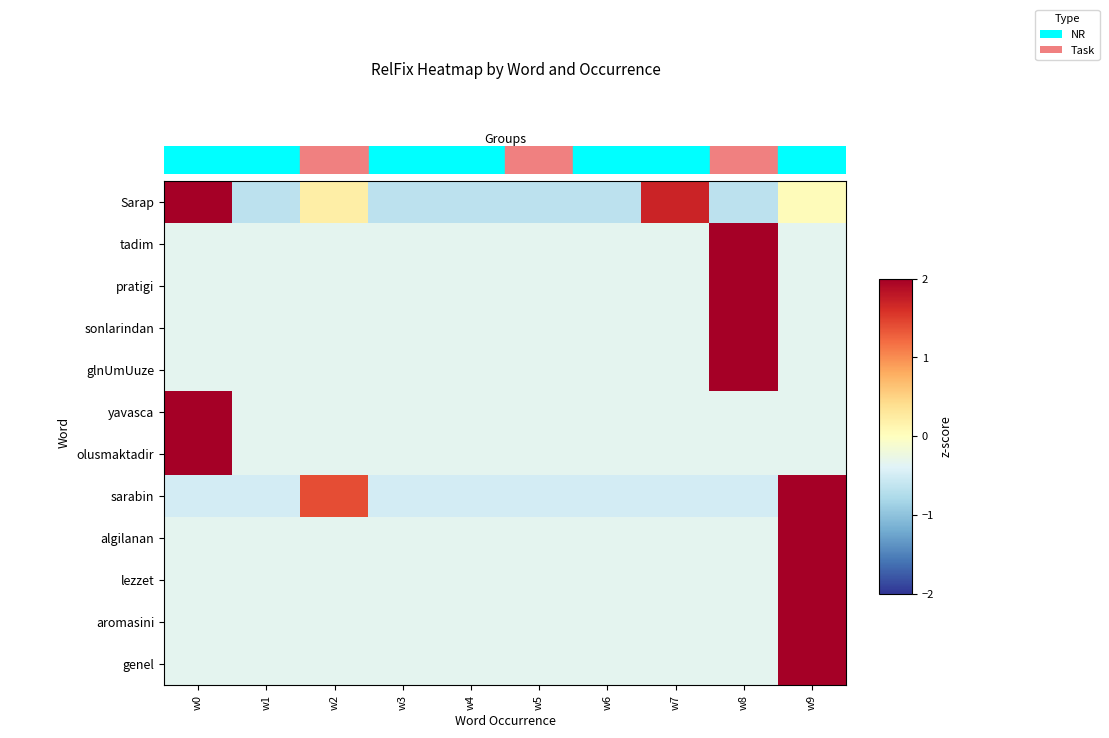

Reading left to right, transcribe all the data shown in this chart.

Sarap: w0=2.1	w1=-0.7	w2=0.2	w3=-0.7	w4=-0.7	w5=-0.7	w6=-0.7	w7=1.7	w8=-0.7	w9=0.0
tadim: w0=-0.3	w1=-0.3	w2=-0.3	w3=-0.3	w4=-0.3	w5=-0.3	w6=-0.3	w7=-0.3	w8=3.0	w9=-0.3
pratigi: w0=-0.3	w1=-0.3	w2=-0.3	w3=-0.3	w4=-0.3	w5=-0.3	w6=-0.3	w7=-0.3	w8=3.0	w9=-0.3
sonlarindan: w0=-0.3	w1=-0.3	w2=-0.3	w3=-0.3	w4=-0.3	w5=-0.3	w6=-0.3	w7=-0.3	w8=3.0	w9=-0.3
glnUmUuze: w0=-0.3	w1=-0.3	w2=-0.3	w3=-0.3	w4=-0.3	w5=-0.3	w6=-0.3	w7=-0.3	w8=3.0	w9=-0.3
yavasca: w0=3.0	w1=-0.3	w2=-0.3	w3=-0.3	w4=-0.3	w5=-0.3	w6=-0.3	w7=-0.3	w8=-0.3	w9=-0.3
olusmaktadir: w0=3.0	w1=-0.3	w2=-0.3	w3=-0.3	w4=-0.3	w5=-0.3	w6=-0.3	w7=-0.3	w8=-0.3	w9=-0.3
sarabin: w0=-0.5	w1=-0.5	w2=1.4	w3=-0.5	w4=-0.5	w5=-0.5	w6=-0.5	w7=-0.5	w8=-0.5	w9=2.5
algilanan: w0=-0.3	w1=-0.3	w2=-0.3	w3=-0.3	w4=-0.3	w5=-0.3	w6=-0.3	w7=-0.3	w8=-0.3	w9=3.0
lezzet: w0=-0.3	w1=-0.3	w2=-0.3	w3=-0.3	w4=-0.3	w5=-0.3	w6=-0.3	w7=-0.3	w8=-0.3	w9=3.0
aromasini: w0=-0.3	w1=-0.3	w2=-0.3	w3=-0.3	w4=-0.3	w5=-0.3	w6=-0.3	w7=-0.3	w8=-0.3	w9=3.0
genel: w0=-0.3	w1=-0.3	w2=-0.3	w3=-0.3	w4=-0.3	w5=-0.3	w6=-0.3	w7=-0.3	w8=-0.3	w9=3.0